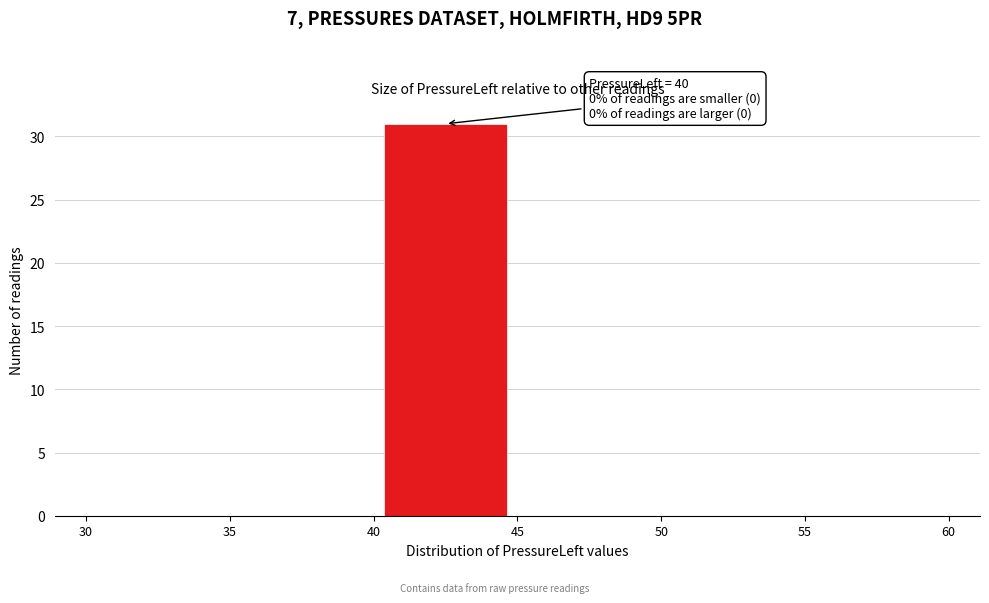

Which range on the x-axis has the tallest bar?

40 to 45